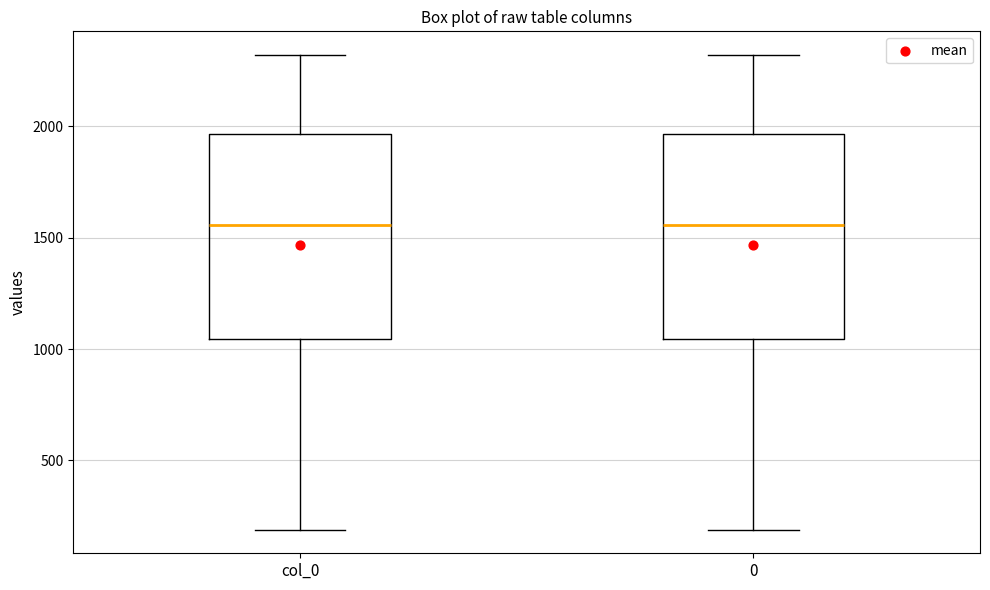

Reading left to right, transcribe this box plot: for each box, give where its median line is, the range the box spans, and where its two whiskers end, as read against the y-axis. The values are not printed on the chart, so give them approximately, as read against the axis.

col_0: median 1550, box 1050 to 1950, whiskers 200 to 2300
0: median 1550, box 1050 to 1950, whiskers 200 to 2300